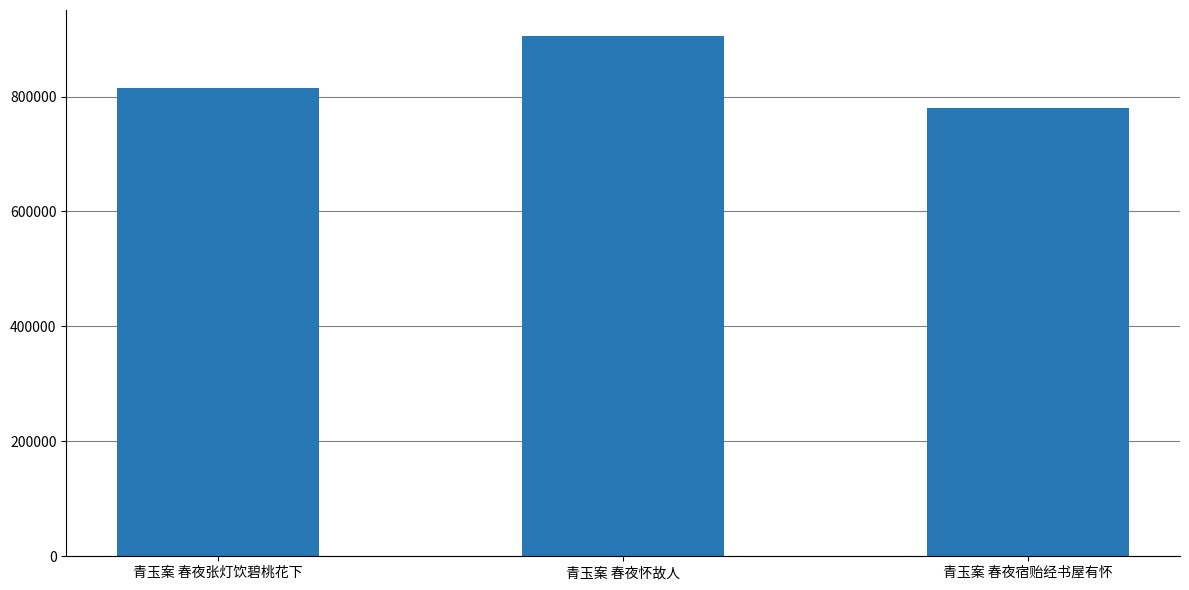

Reading left to right, transcribe all the data shown in this chart.

815513	905268	780275